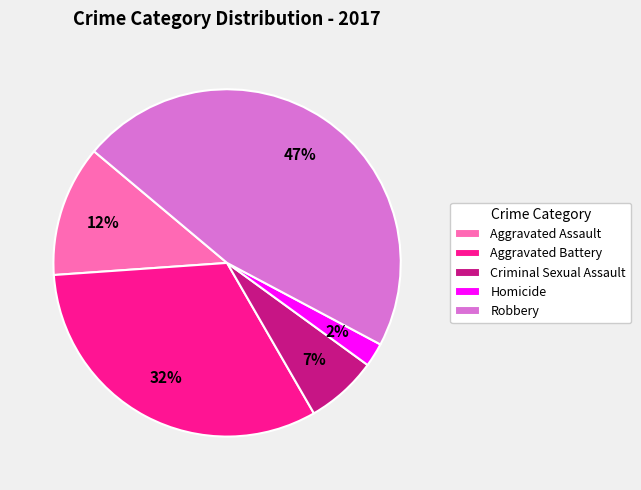

To the nearest percent, what is the average slice percentage?

20%